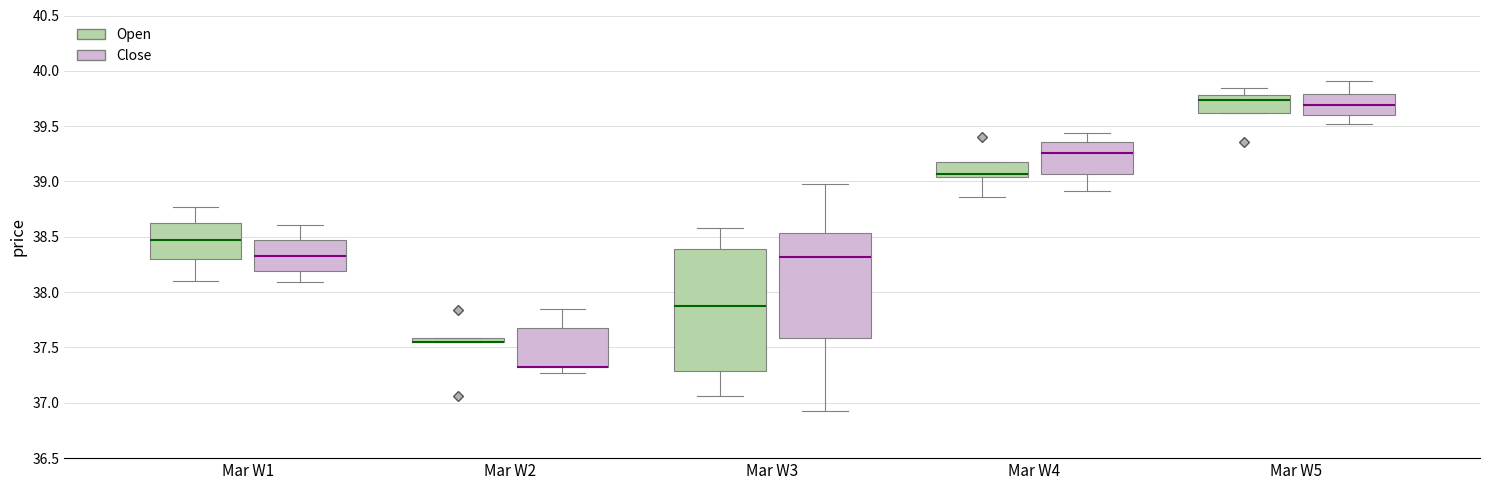

Comparing the boxes themselves (not the whiskers), which one is the tallest?

Mar W3 (Open)